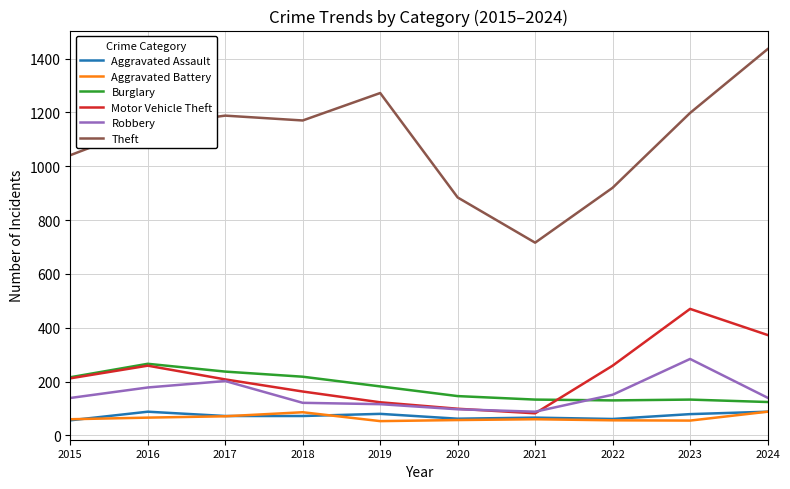

True or false: Aggravated Assault and Theft cross at least once.

False